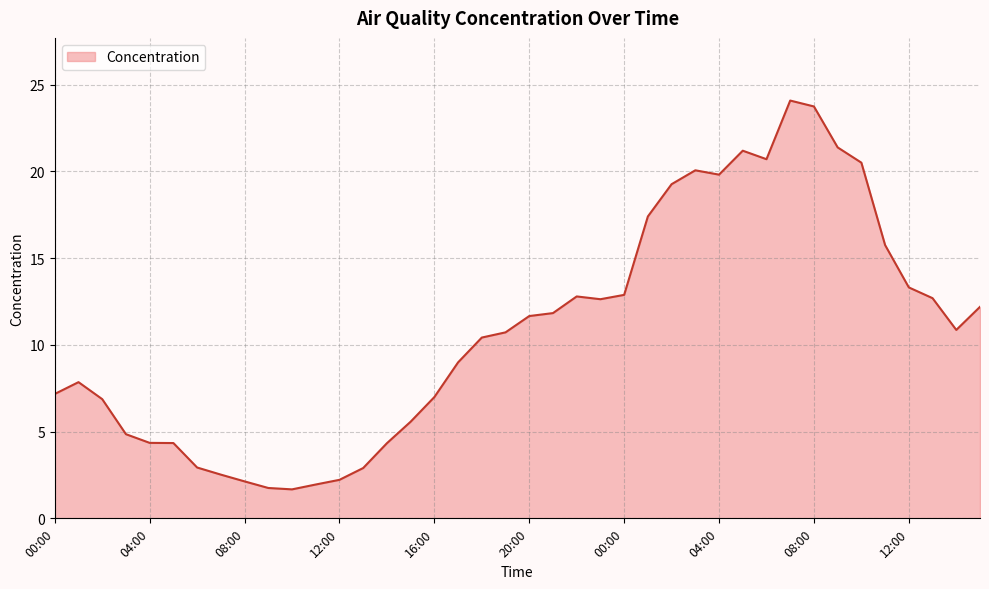

What is the difference between the maximum and minimum values?

22.4